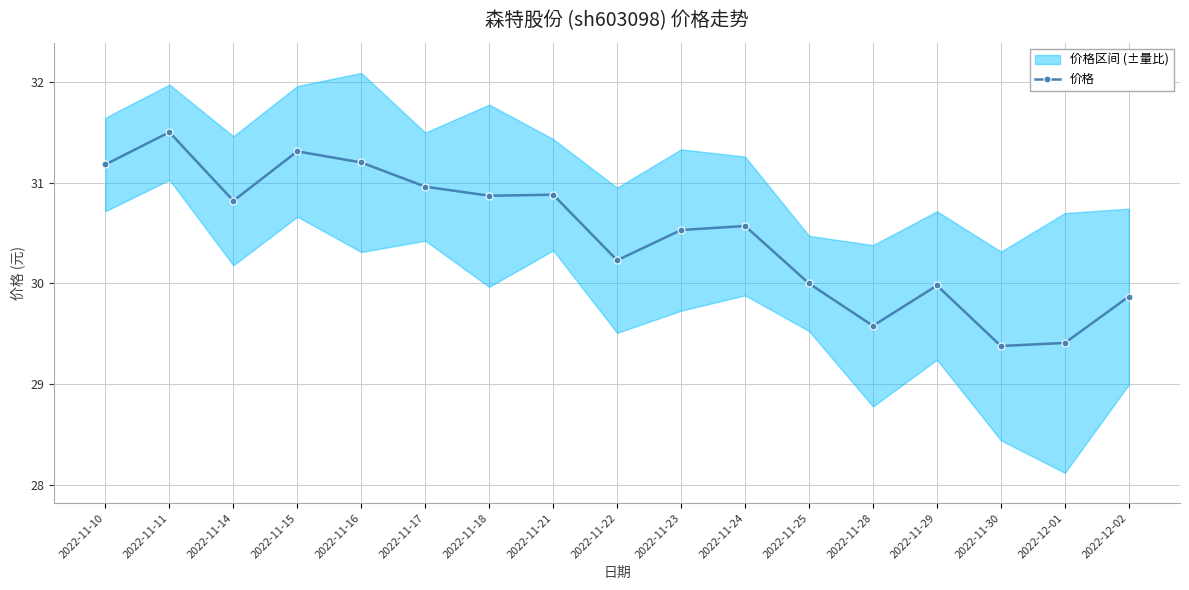

True or false: there are more than 2 points higher than both neighbors.

True